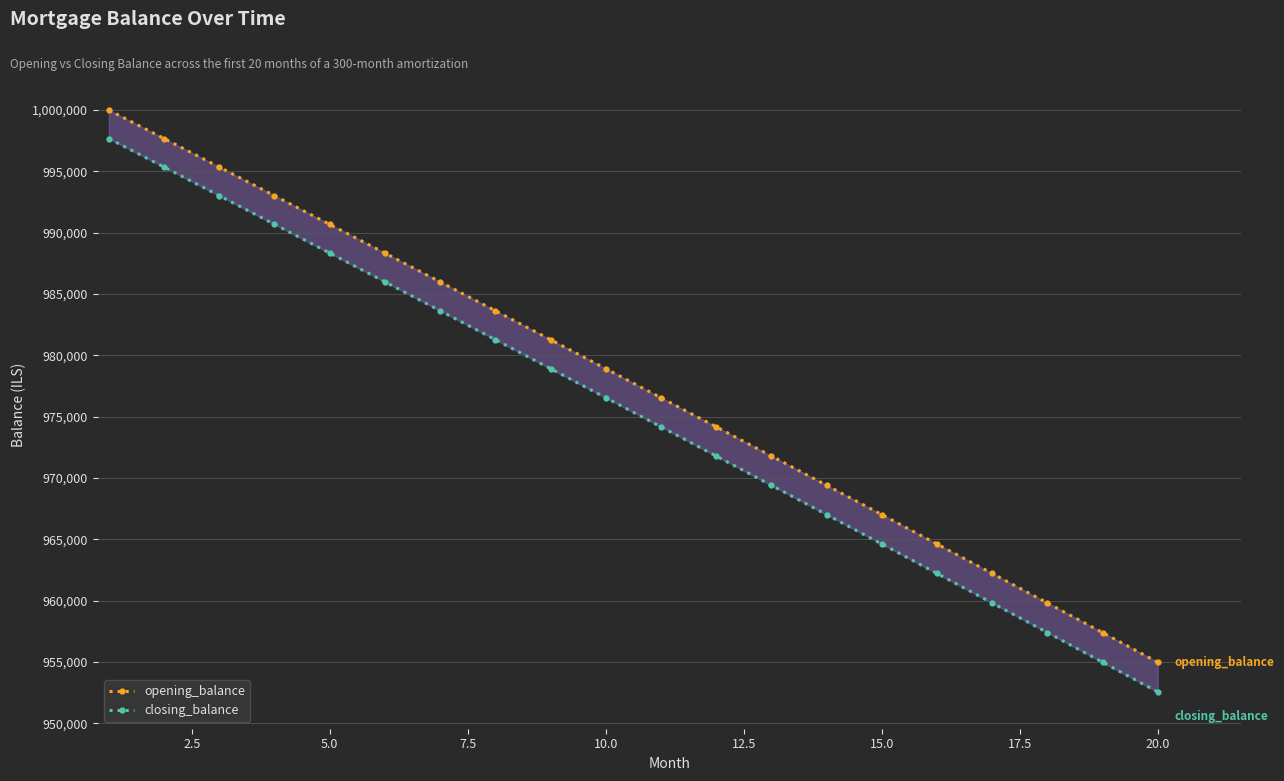

What is the greatest value displayed?

1000000.0